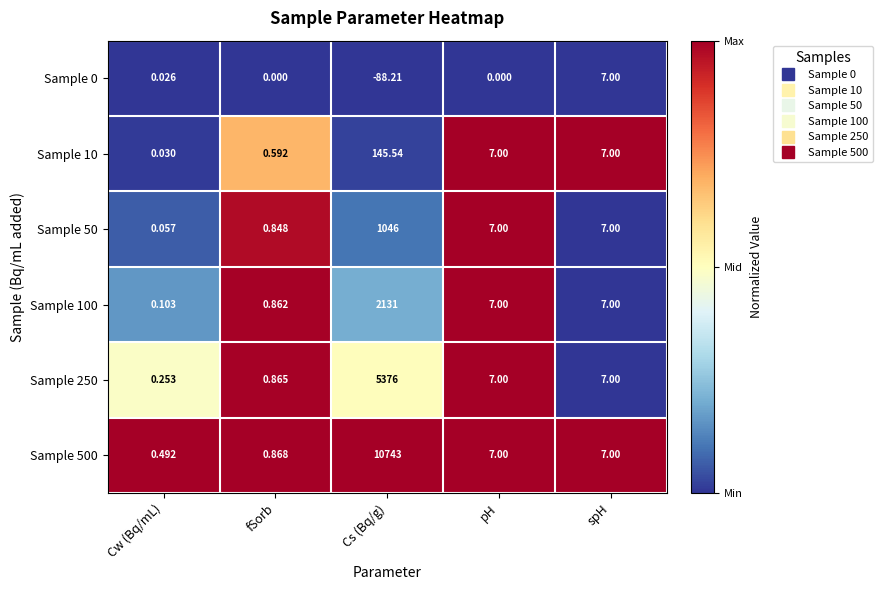

Is the value of Sample 50 at fSorb greater than the value of Sample 250 at pH?

No